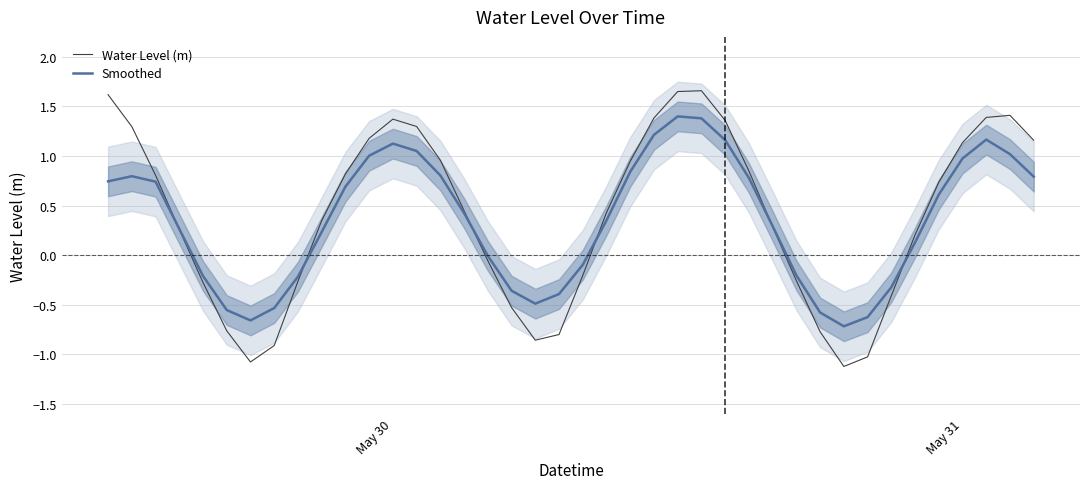

True or false: Water Level (m) has a value of 0.9 at May 30.

False